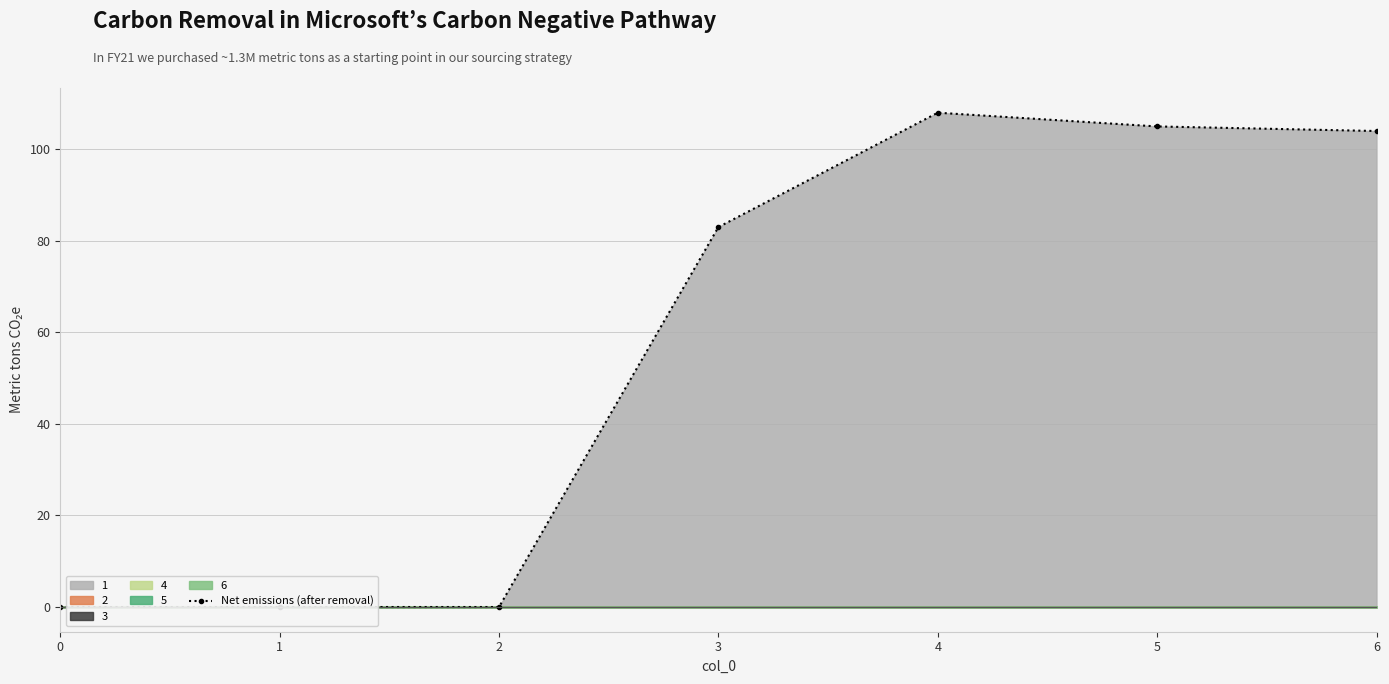

At which category does the chart reach its peak across all series?

4